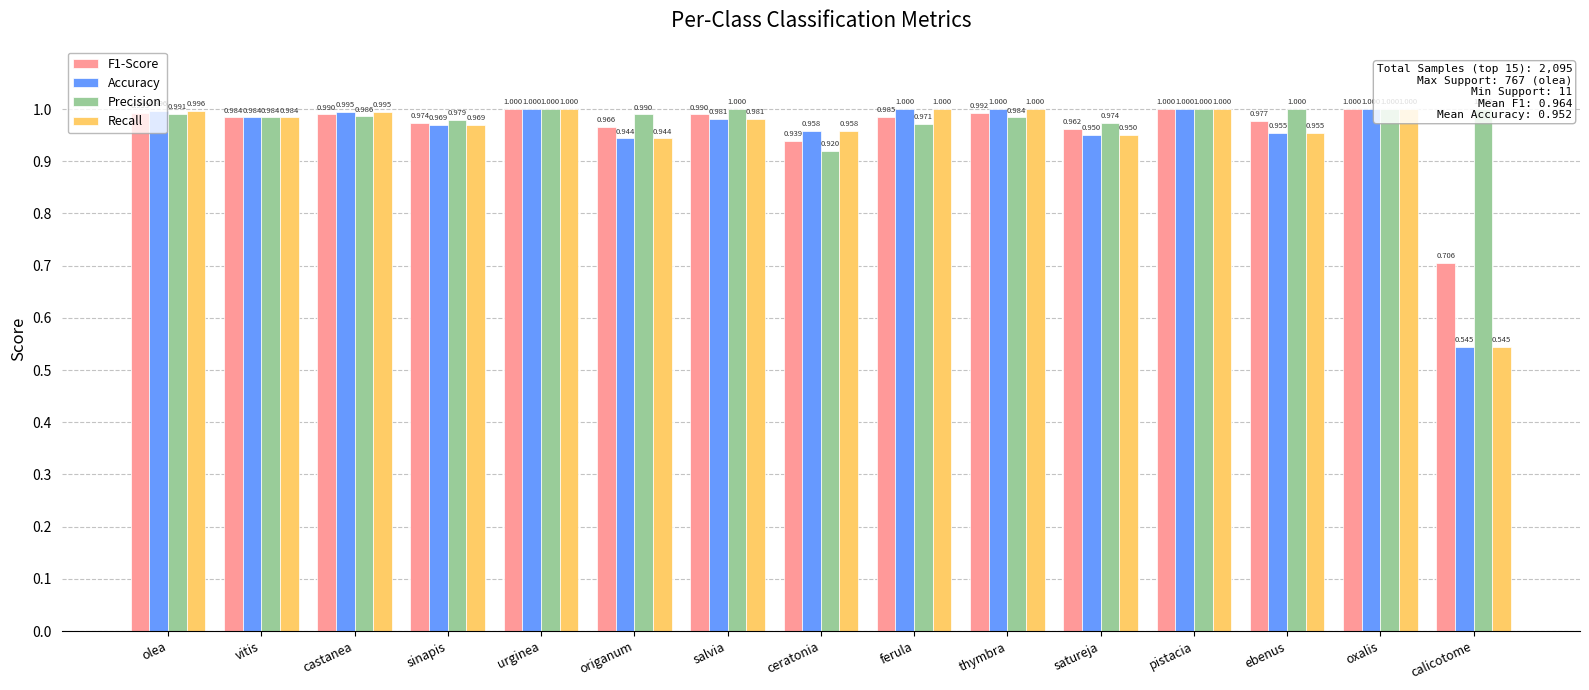

How many data points does each series have?

15